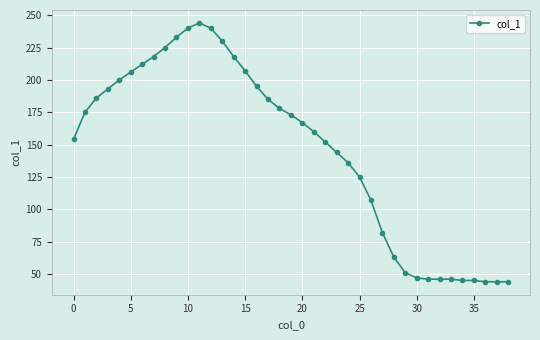

True or false: the data has more than 0 interior local peaks.

True